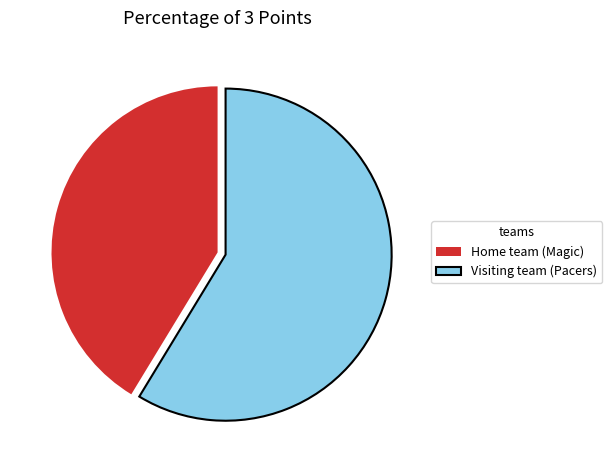

What is the smallest slice in the pie chart?

Home team (Magic)